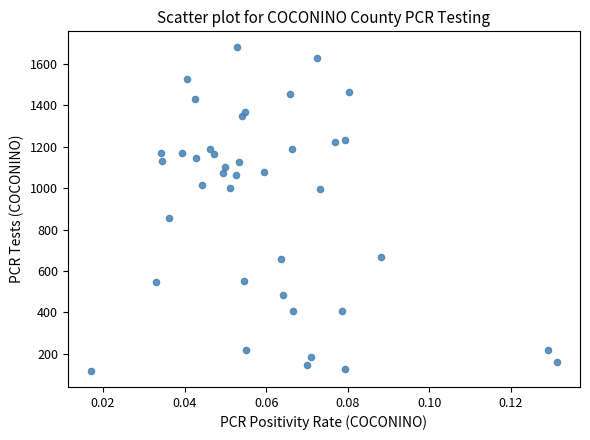

What Y value in the scatter plot is closest to 898?

856